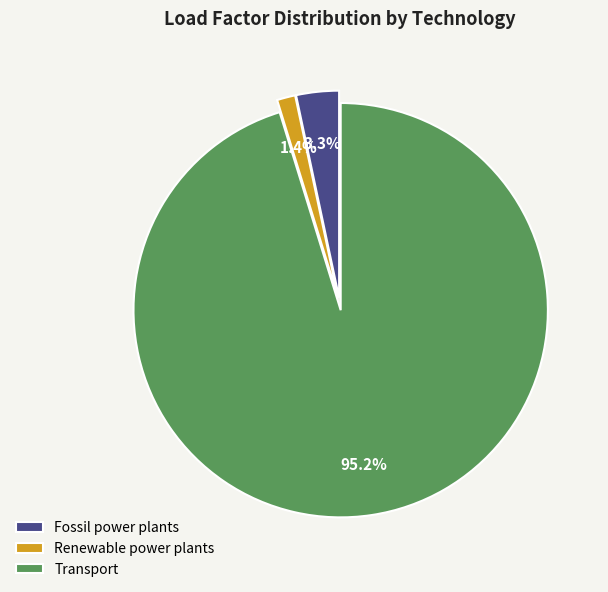

Rank the categories by value from lowest to highest.

Renewable power plants, Fossil power plants, Transport